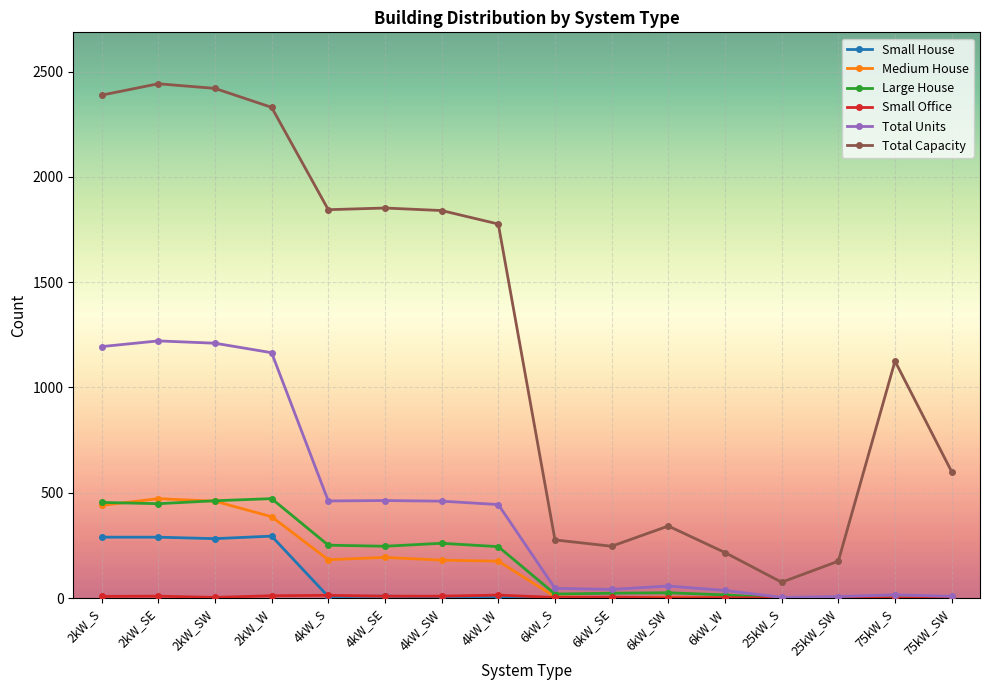

True or false: Large House and Total Capacity intersect in this chart.

False